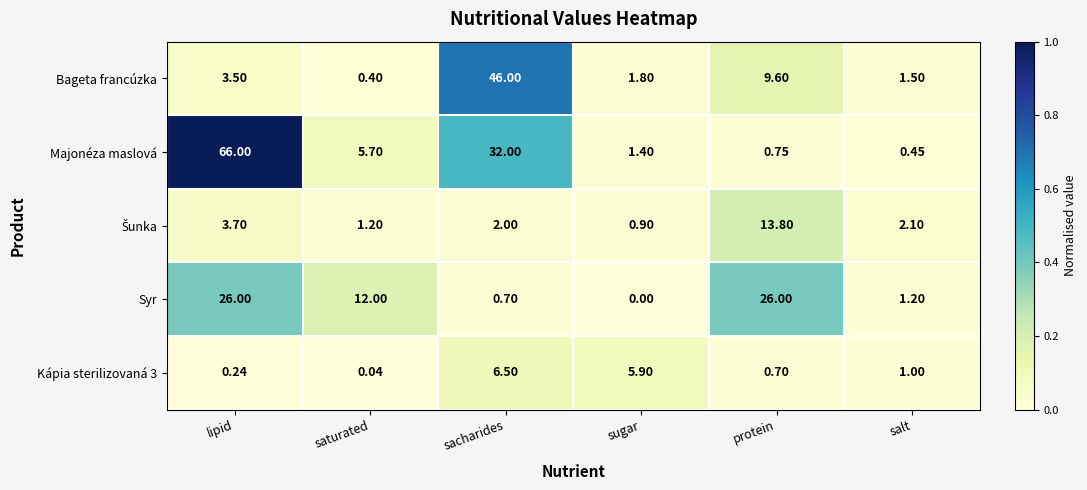

List the labels in order of Majonéza maslová value, smallest first.

salt, protein, sugar, saturated, sacharides, lipid